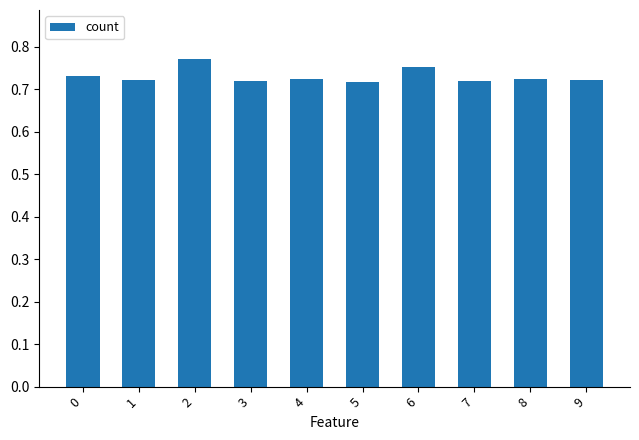

What is the difference between the maximum and second lowest values?

0.1